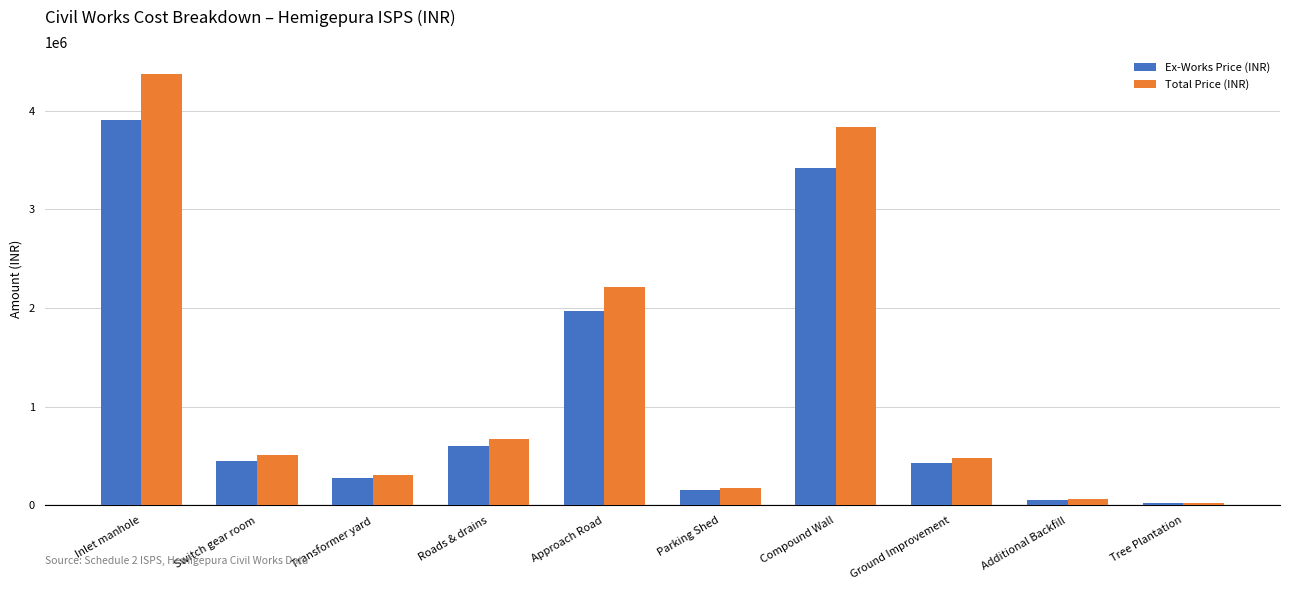

What is the minimum value shown in the chart?

25600